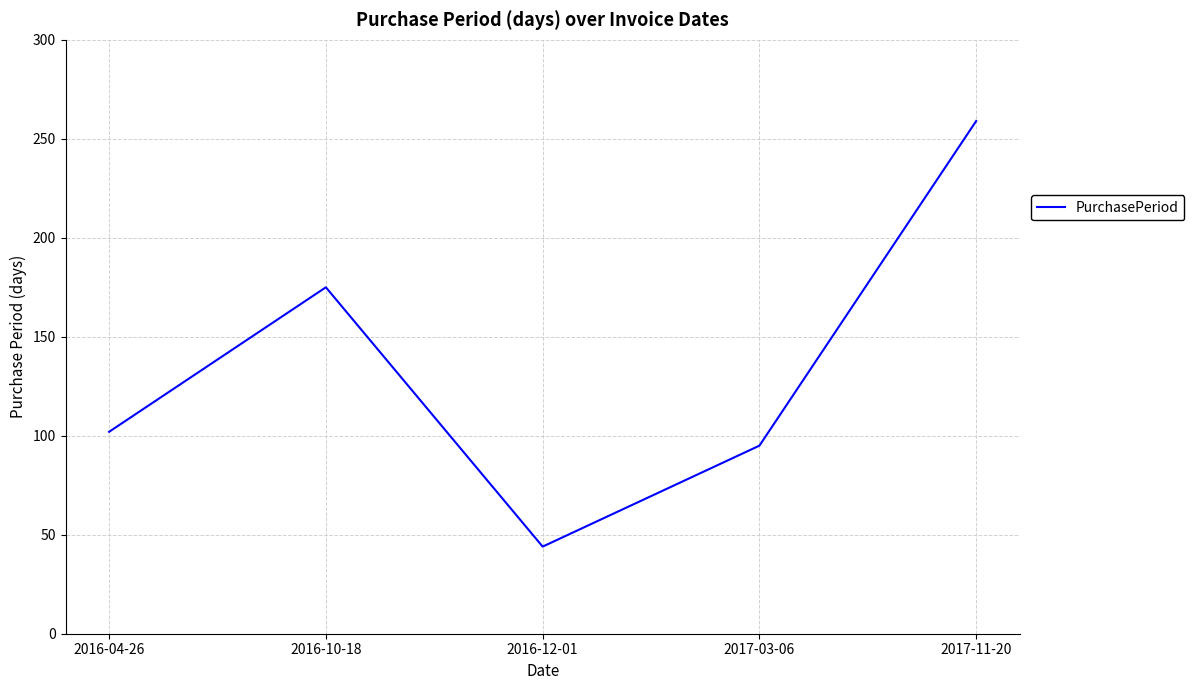

Which has a higher value, 2017-11-20 or 2016-04-26?

2017-11-20